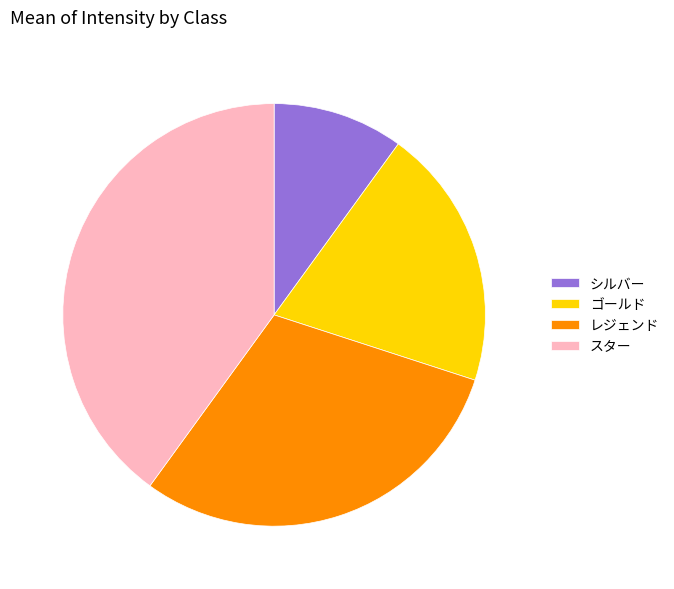

Is it true that レジェンド is 30% of the pie?

True